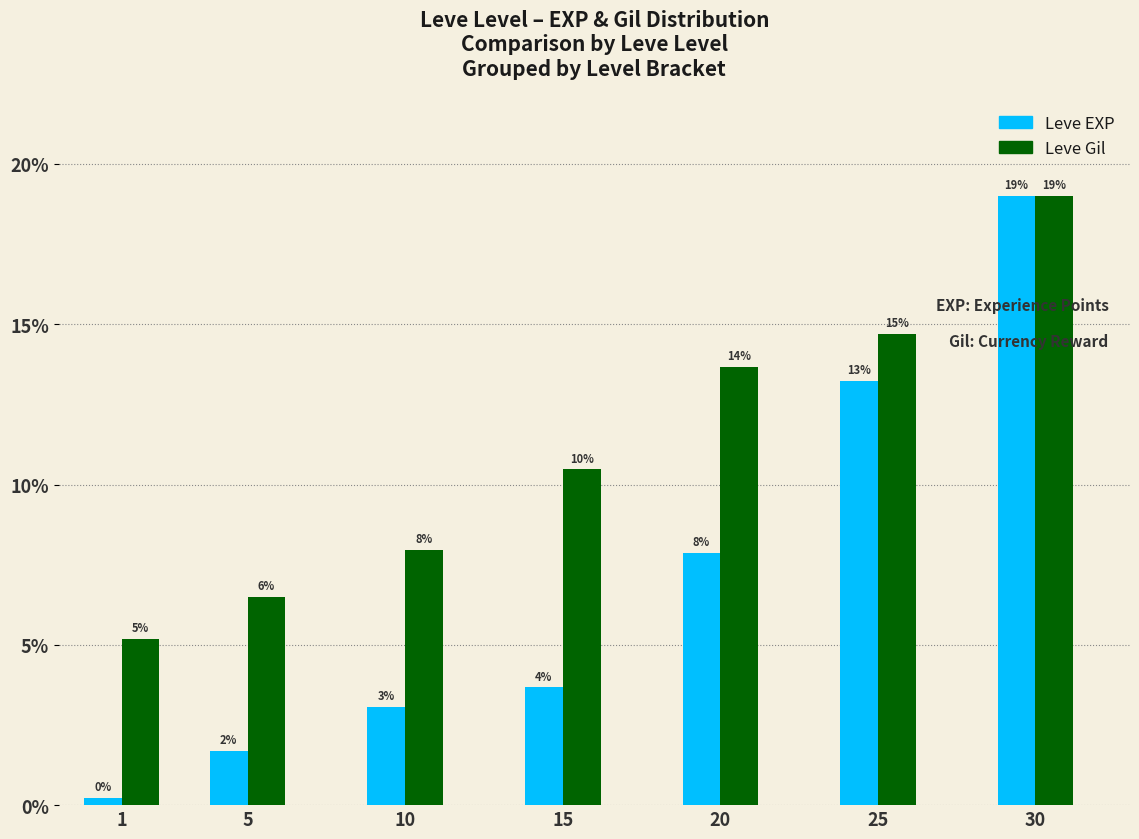

Which category has the lowest value across all series?

1